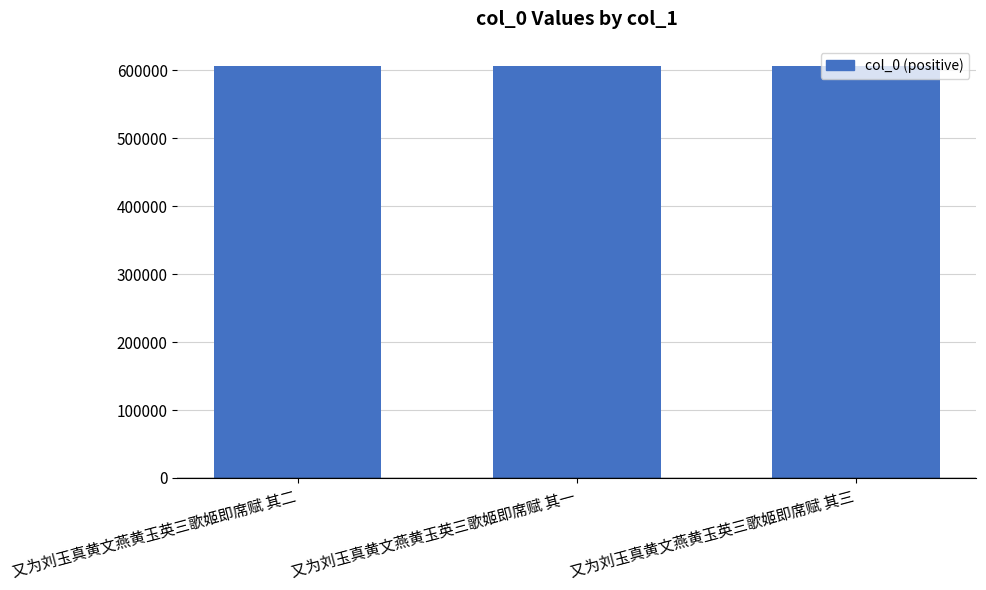

What is the sum of the values at 又为刘玉真黄文燕黄玉英三歌姬即席赋 其三 and 又为刘玉真黄文燕黄玉英三歌姬即席赋 其二?

1211245